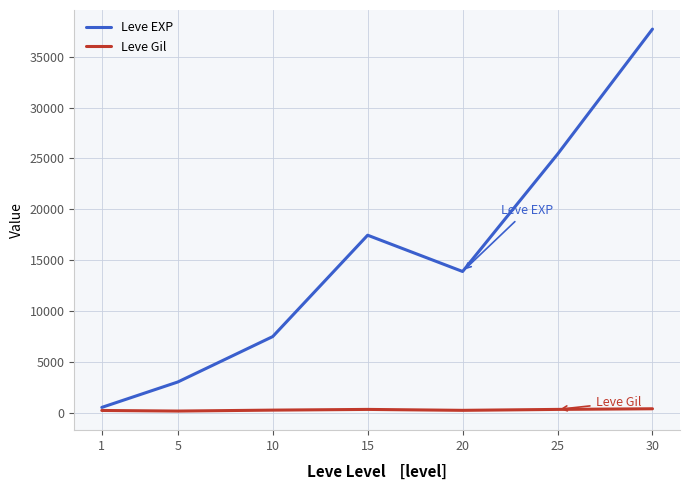

Does the chart have visible grid lines?

Yes